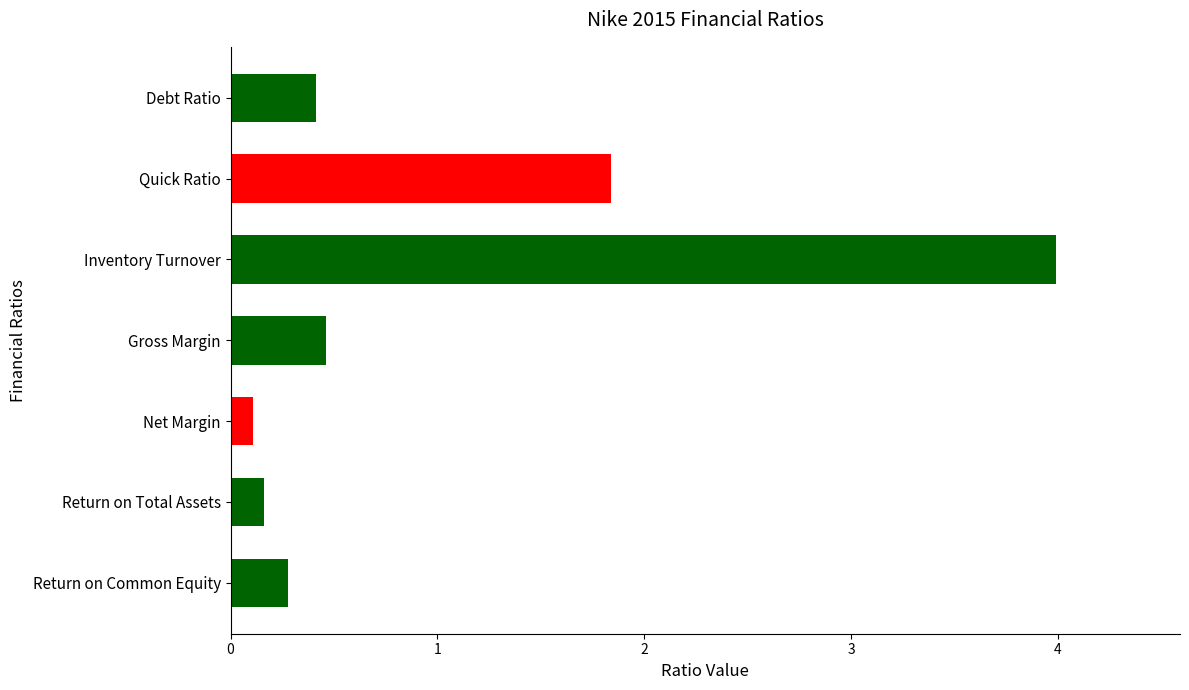

At which label is the value closest to 2?

Quick Ratio